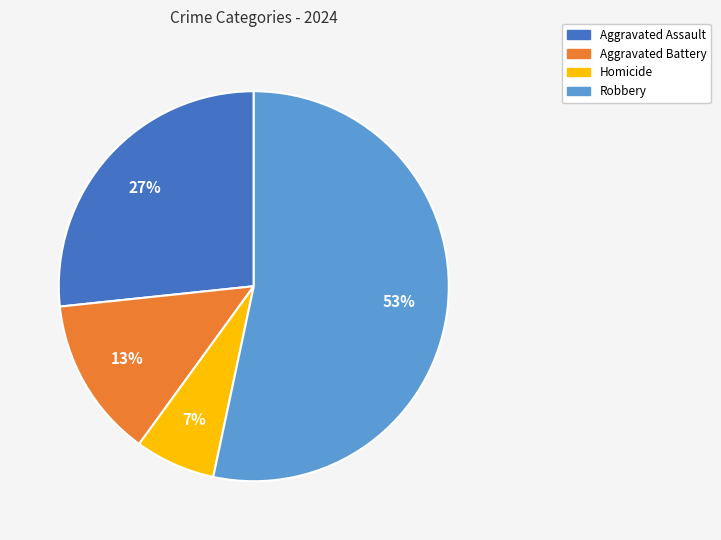

Rank the categories by value from highest to lowest.

Robbery, Aggravated Assault, Aggravated Battery, Homicide